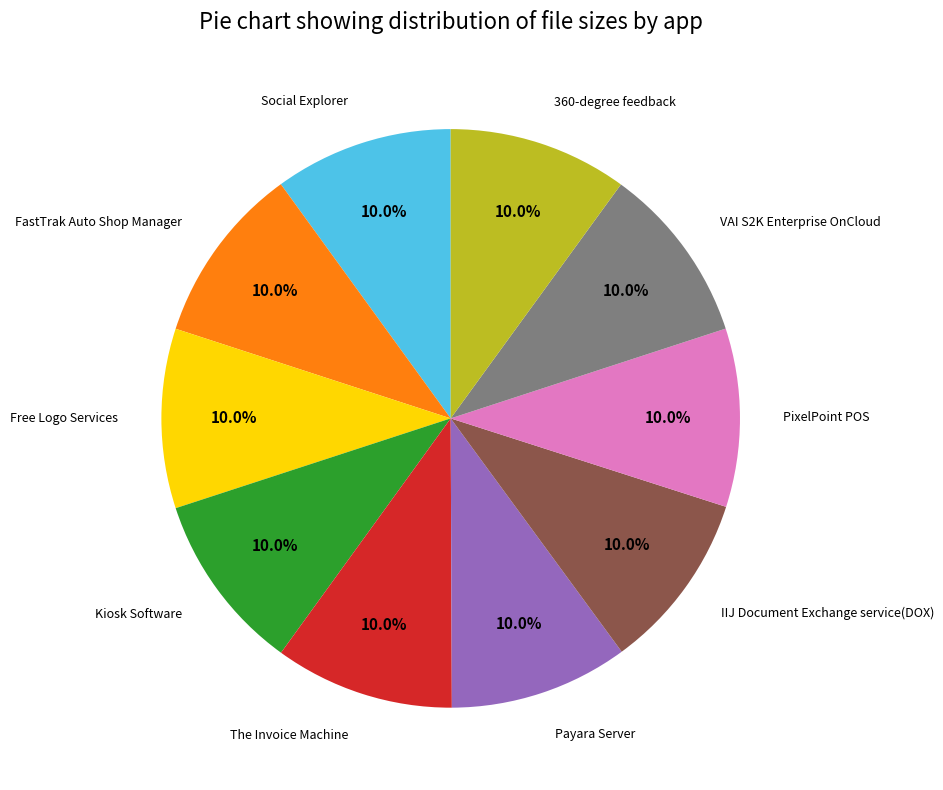

Is there any slice that represents more than half of the pie?

No